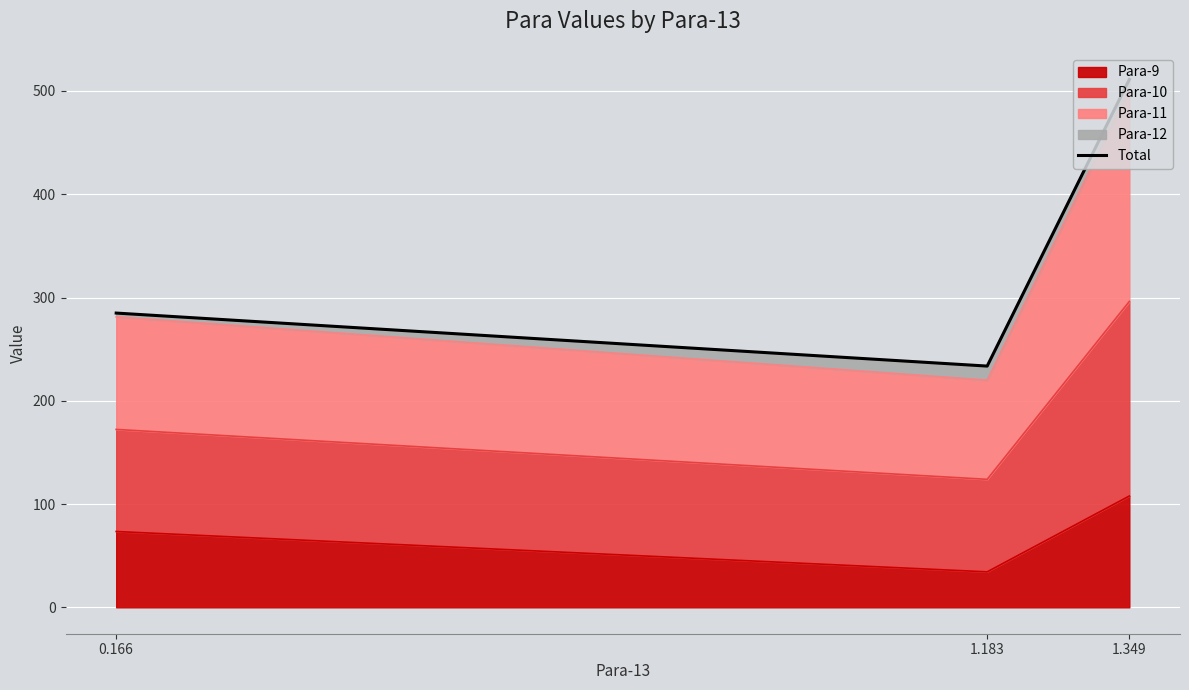

The value at 0.166 is 284.9. True or false?

True